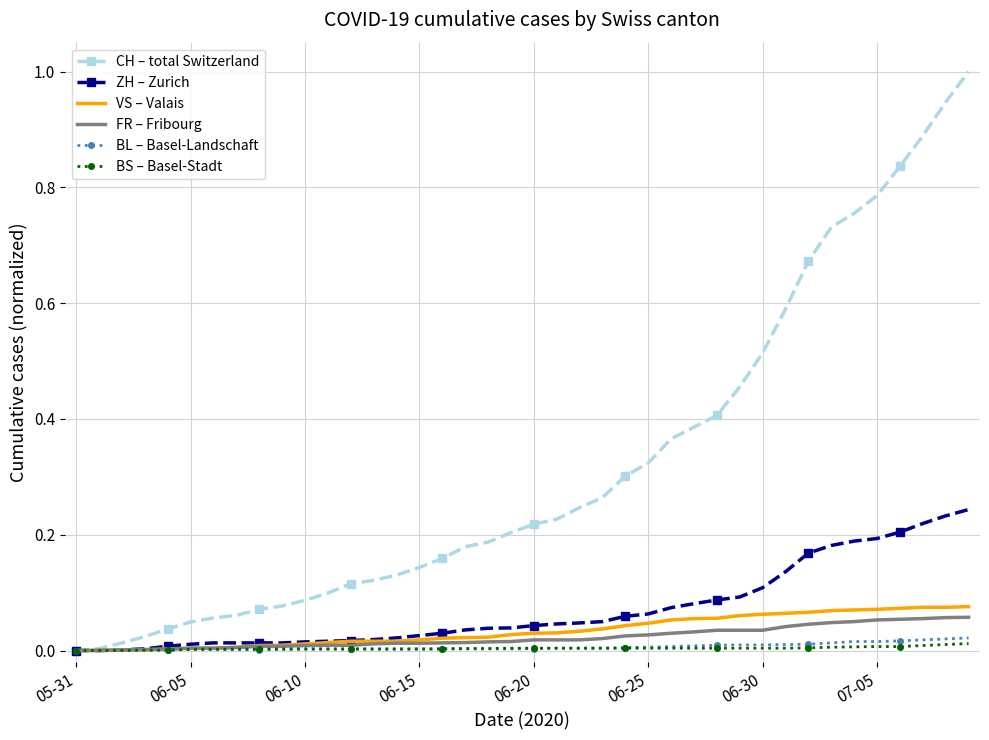

What is the greatest value displayed?

1.0